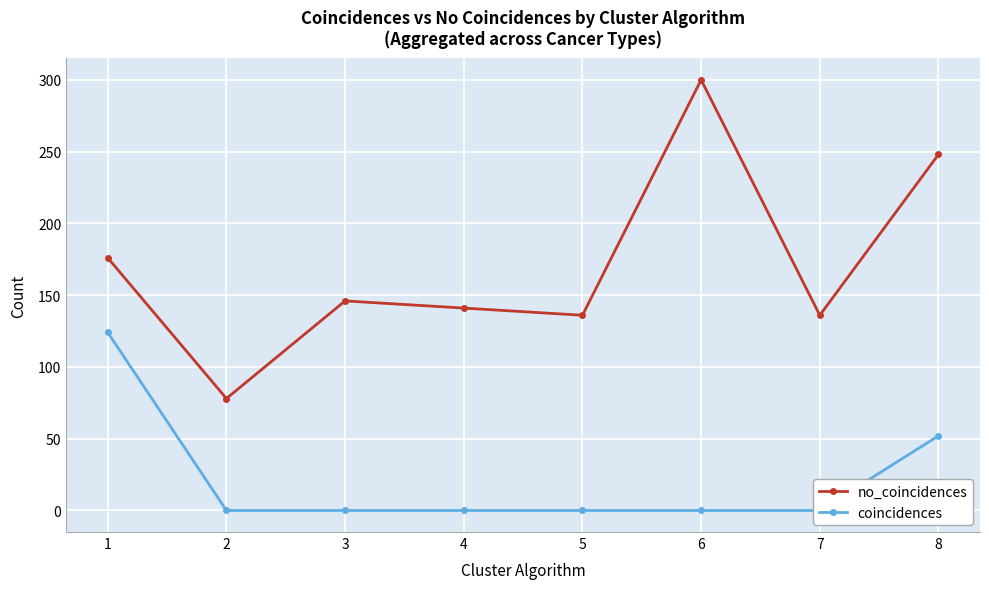

What are all the series names shown in the legend?

no_coincidences, coincidences